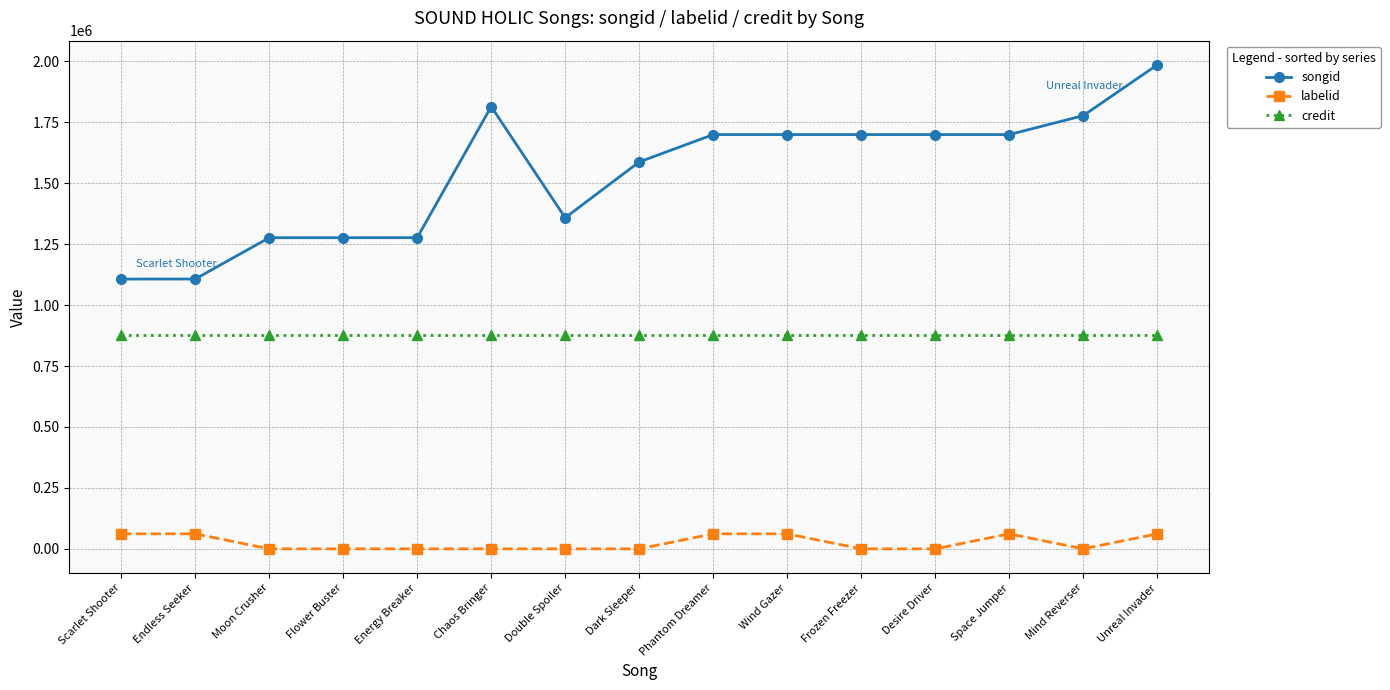

True or false: credit has a value of 877438 at Dark Sleeper.

True